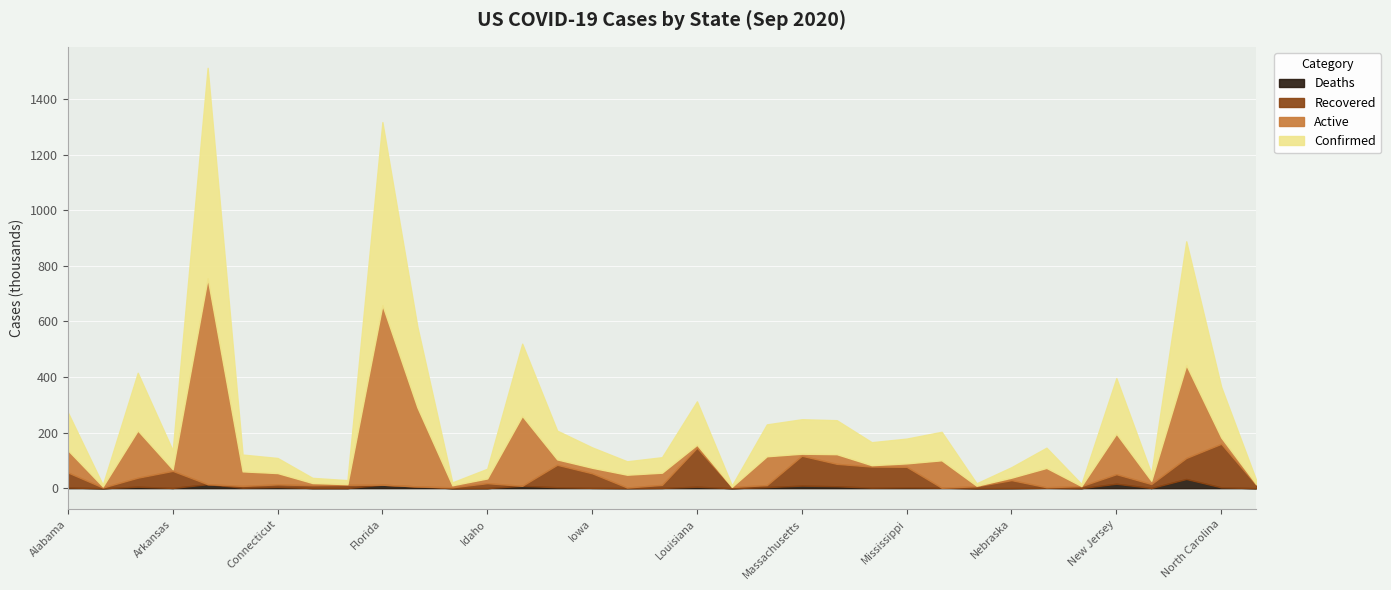

In Active, how many points are lower than both neighbors (excluding endpoints)?

11